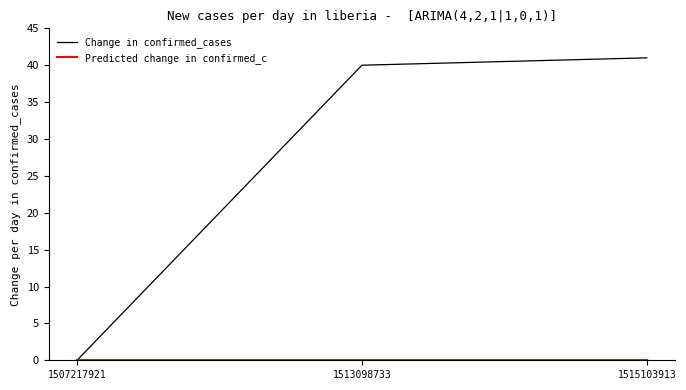

Between 1513098733 and 1515103913, which series saw the biggest shift?

Change in confirmed_cases